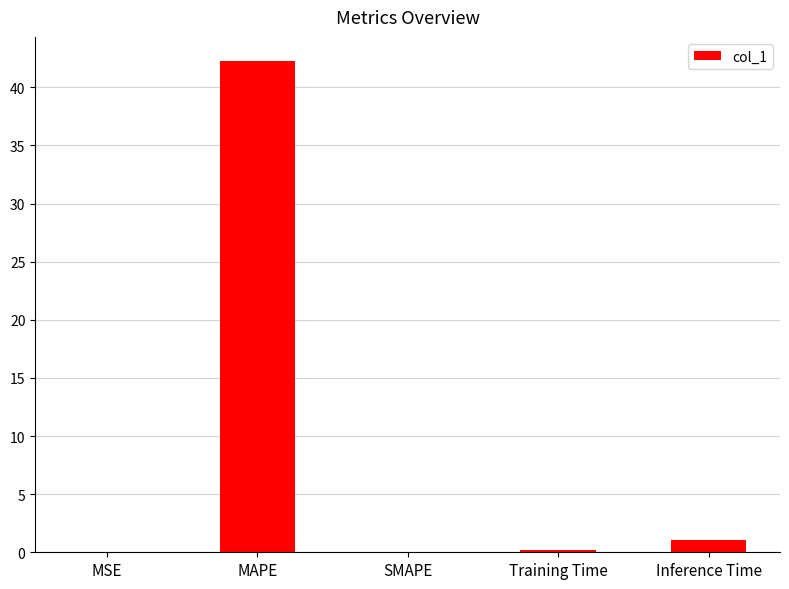

Between Inference Time and MAPE, which is larger?

MAPE